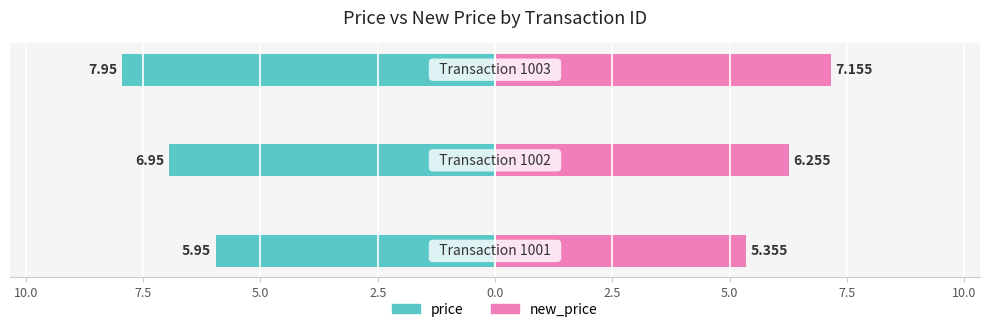

What position from the left is 7.5?

3